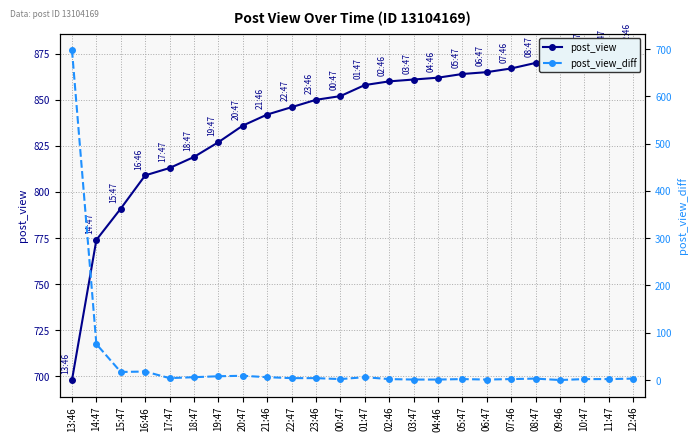

What are all the series names shown in the legend?

post_view, post_view_diff